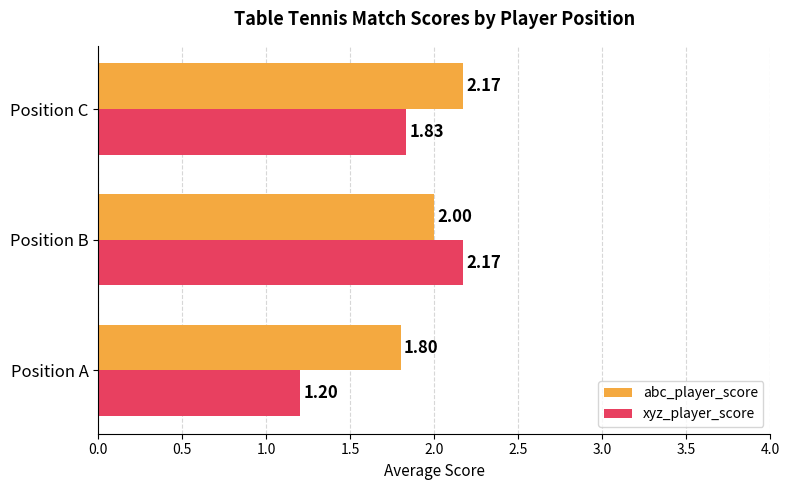

What is the sum of all xyz_player_score values?

5.2